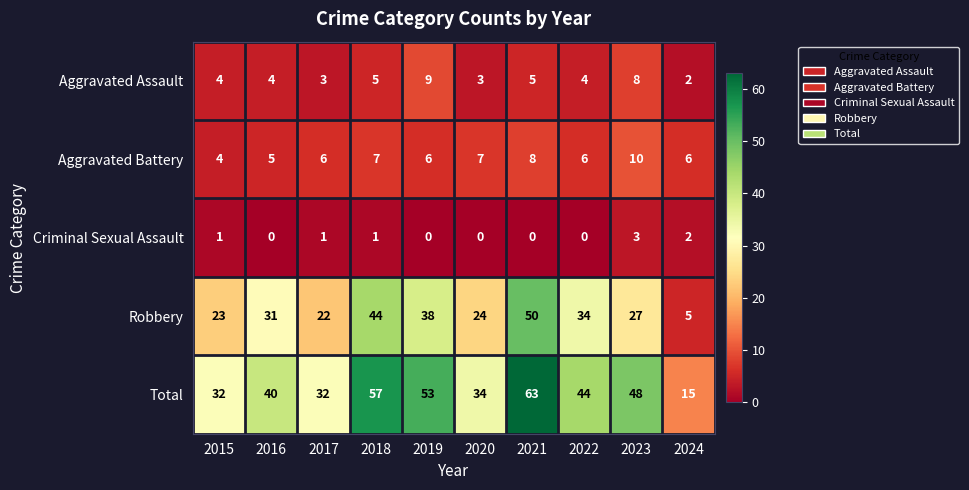

At which label does Aggravated Battery reach its peak?

2023